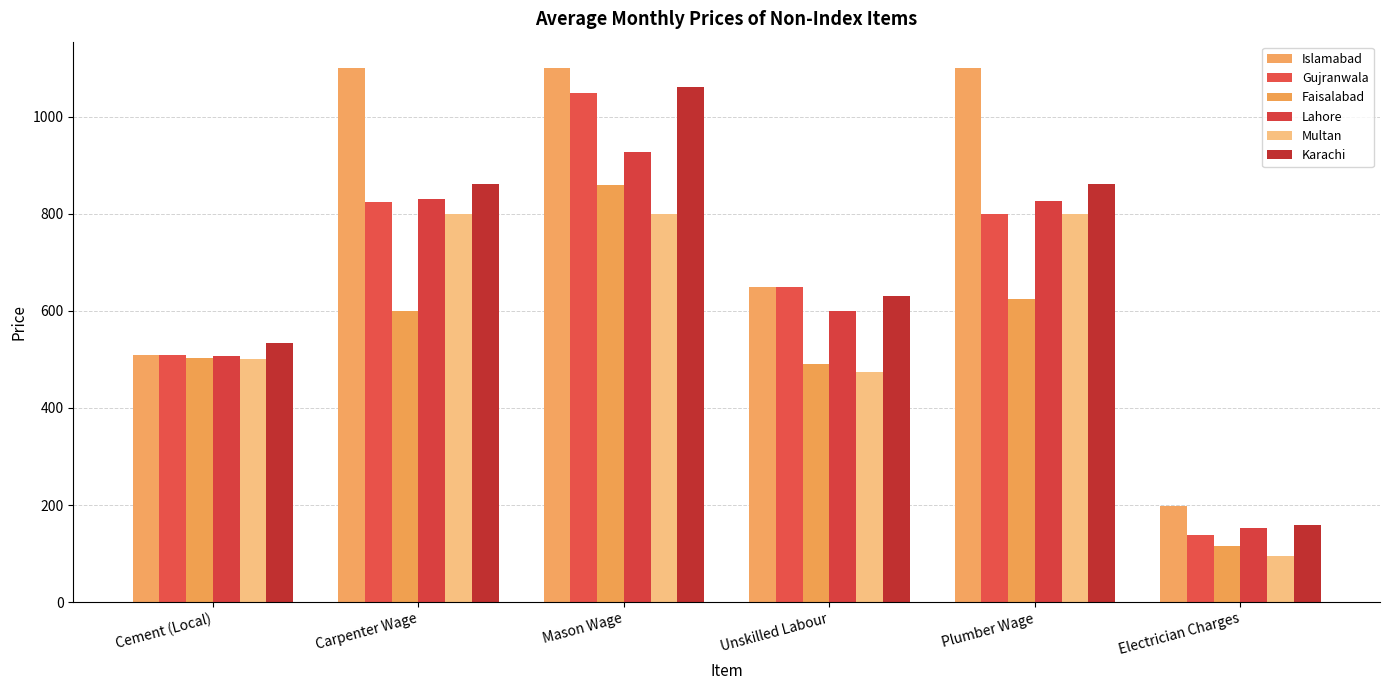

Between Mason Wage and Unskilled Labour, which series saw the biggest shift?

Islamabad